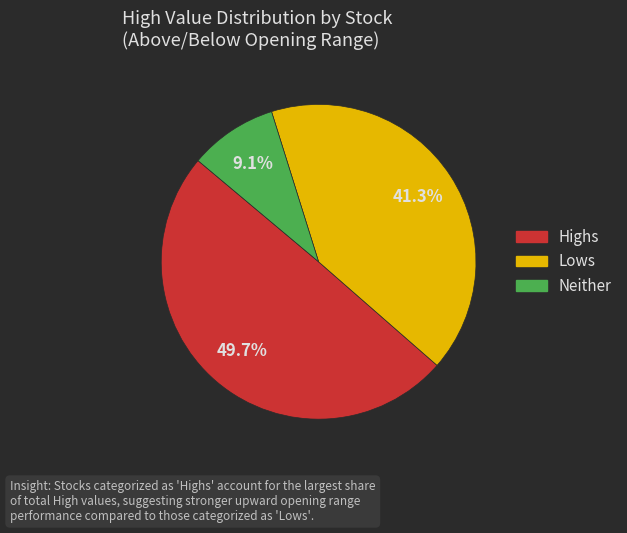

Is there a majority slice in this chart?

No